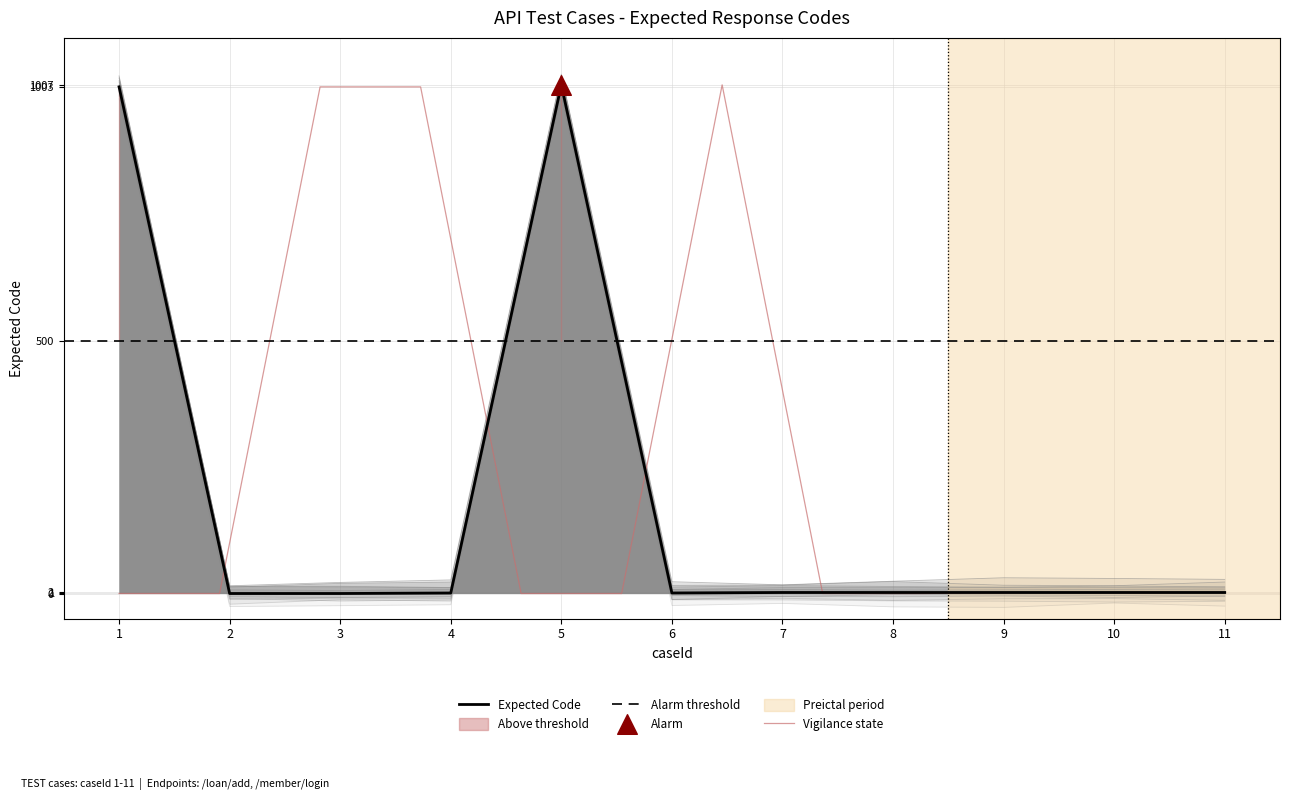

What is the change in value from 5 to 8?

-1005